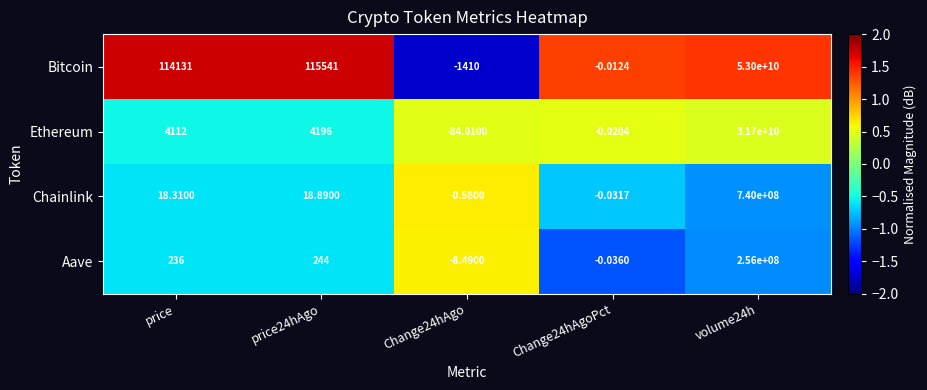

What is the difference between the highest and lowest values at price?

114112.7